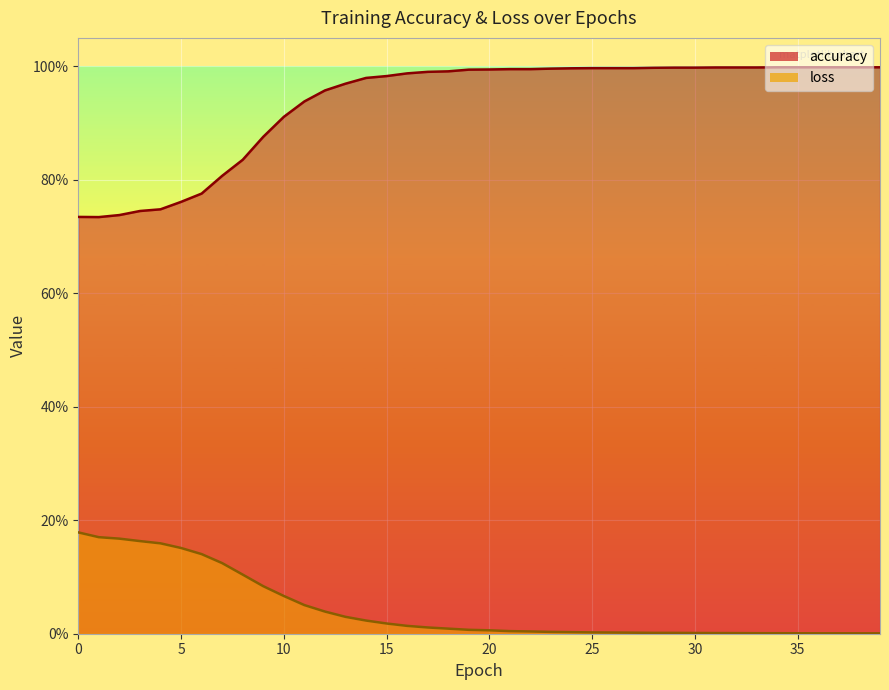

Reading left to right, what are all the values shown in this chart?

accuracy: 0.7	0.7	0.7	0.7	0.7	0.8	0.8	0.8	0.8	0.9	0.9	0.9	1.0	1.0	1.0	1.0	1.0	1.0	1.0	1.0	1.0	1.0	1.0	1.0	1.0	1.0	1.0	1.0	1.0	1.0	1.0	1.0	1.0	1.0	1.0	1.0	1.0	1.0	1.0	1.0
loss: 0.2	0.2	0.2	0.2	0.2	0.2	0.1	0.1	0.1	0.1	0.1	0.1	0.0	0.0	0.0	0.0	0.0	0.0	0.0	0.0	0.0	0.0	0.0	0.0	0.0	0.0	0.0	0.0	0.0	0.0	0.0	0.0	0.0	0.0	0.0	0.0	0.0	0.0	0.0	0.0